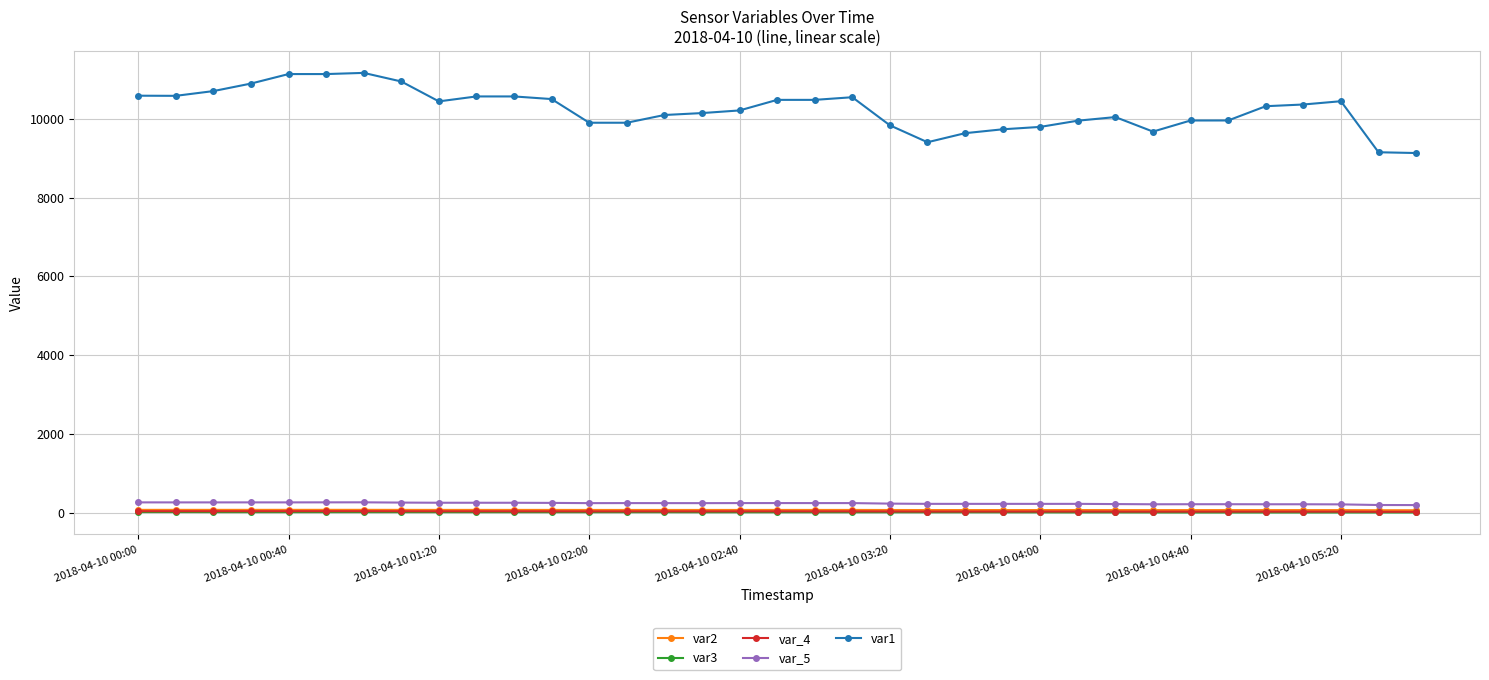

What is the maximum value shown in the chart?

11166.8